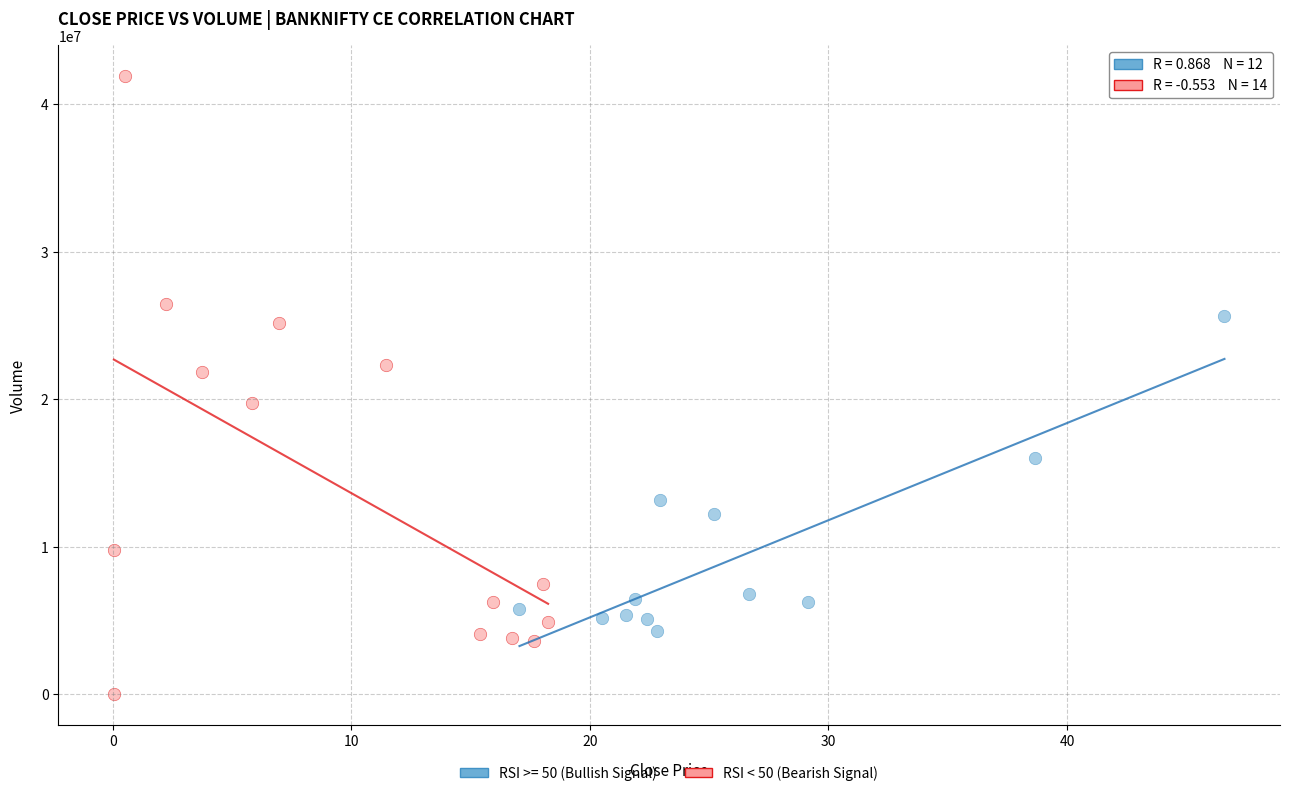

Which series contains the highest Y value?

RSI < 50 (Bearish Signal)